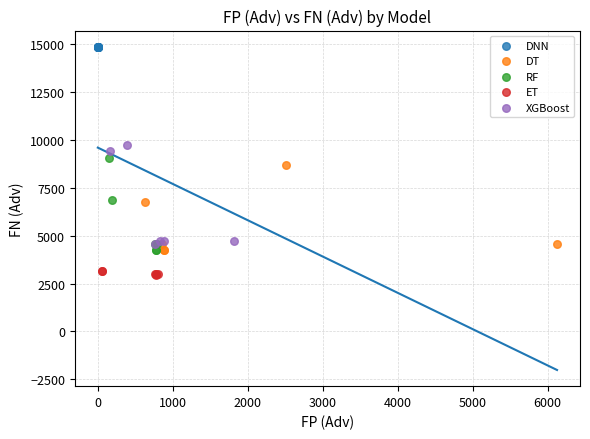

Which series contains the lowest Y value?

ET